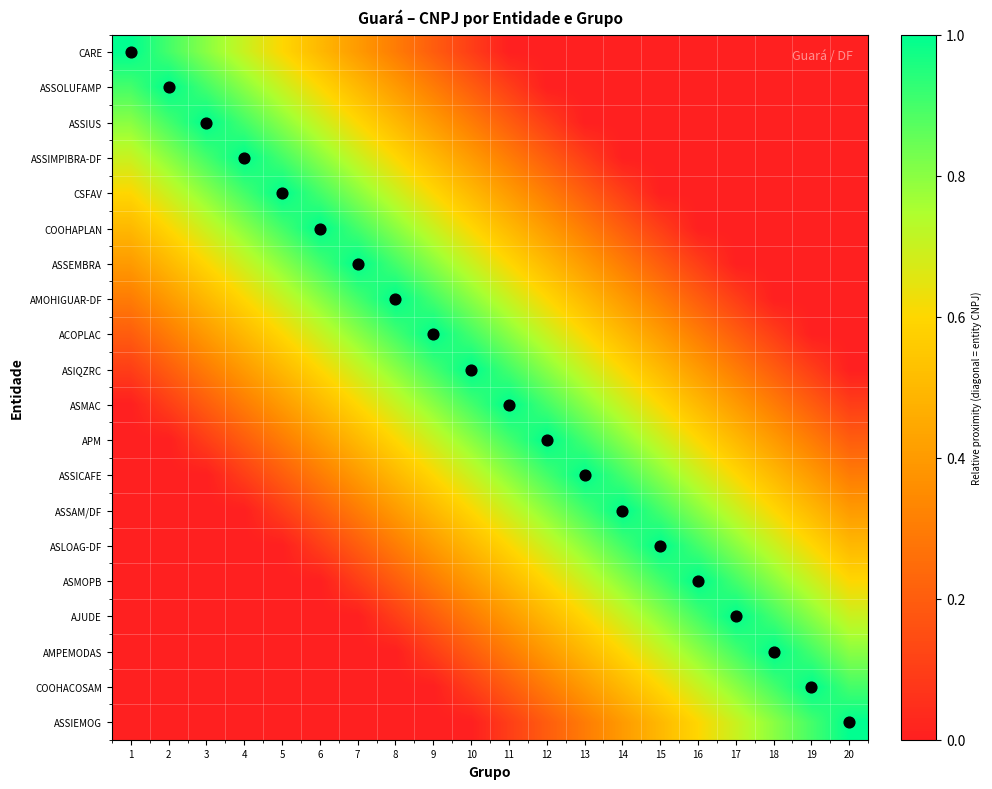

Reading right to left, transcribe all the data shown in this chart.

CARE: 20=0.0	19=0.0	18=0.0	17=0.0	16=0.0	15=0.0	14=0.0	13=0.0	12=0.0	11=0.0	10=0.1	9=0.2	8=0.3	7=0.4	6=0.5	5=0.6	4=0.7	3=0.8	2=0.9	1=1.0
ASSOLUFAMP: 20=0.0	19=0.0	18=0.0	17=0.0	16=0.0	15=0.0	14=0.0	13=0.0	12=0.0	11=0.1	10=0.2	9=0.3	8=0.4	7=0.5	6=0.6	5=0.7	4=0.8	3=0.9	2=1.0	1=0.9
ASSIUS: 20=0.0	19=0.0	18=0.0	17=0.0	16=0.0	15=0.0	14=0.0	13=0.0	12=0.1	11=0.2	10=0.3	9=0.4	8=0.5	7=0.6	6=0.7	5=0.8	4=0.9	3=1.0	2=0.9	1=0.8
ASSIMPIBRA-DF: 20=0.0	19=0.0	18=0.0	17=0.0	16=0.0	15=0.0	14=0.0	13=0.1	12=0.2	11=0.3	10=0.4	9=0.5	8=0.6	7=0.7	6=0.8	5=0.9	4=1.0	3=0.9	2=0.8	1=0.7
CSFAV: 20=0.0	19=0.0	18=0.0	17=0.0	16=0.0	15=0.0	14=0.1	13=0.2	12=0.3	11=0.4	10=0.5	9=0.6	8=0.7	7=0.8	6=0.9	5=1.0	4=0.9	3=0.8	2=0.7	1=0.6
COOHAPLAN: 20=0.0	19=0.0	18=0.0	17=0.0	16=0.0	15=0.1	14=0.2	13=0.3	12=0.4	11=0.5	10=0.6	9=0.7	8=0.8	7=0.9	6=1.0	5=0.9	4=0.8	3=0.7	2=0.6	1=0.5
ASSEMBRA: 20=0.0	19=0.0	18=0.0	17=0.0	16=0.1	15=0.2	14=0.3	13=0.4	12=0.5	11=0.6	10=0.7	9=0.8	8=0.9	7=1.0	6=0.9	5=0.8	4=0.7	3=0.6	2=0.5	1=0.4
AMOHIGUAR-DF: 20=0.0	19=0.0	18=0.0	17=0.1	16=0.2	15=0.3	14=0.4	13=0.5	12=0.6	11=0.7	10=0.8	9=0.9	8=1.0	7=0.9	6=0.8	5=0.7	4=0.6	3=0.5	2=0.4	1=0.3
ACOPLAC: 20=0.0	19=0.0	18=0.1	17=0.2	16=0.3	15=0.4	14=0.5	13=0.6	12=0.7	11=0.8	10=0.9	9=1.0	8=0.9	7=0.8	6=0.7	5=0.6	4=0.5	3=0.4	2=0.3	1=0.2
ASIQZRC: 20=0.0	19=0.1	18=0.2	17=0.3	16=0.4	15=0.5	14=0.6	13=0.7	12=0.8	11=0.9	10=1.0	9=0.9	8=0.8	7=0.7	6=0.6	5=0.5	4=0.4	3=0.3	2=0.2	1=0.1
ASMAC: 20=0.1	19=0.2	18=0.3	17=0.4	16=0.5	15=0.6	14=0.7	13=0.8	12=0.9	11=1.0	10=0.9	9=0.8	8=0.7	7=0.6	6=0.5	5=0.4	4=0.3	3=0.2	2=0.1	1=0.0
APM: 20=0.2	19=0.3	18=0.4	17=0.5	16=0.6	15=0.7	14=0.8	13=0.9	12=1.0	11=0.9	10=0.8	9=0.7	8=0.6	7=0.5	6=0.4	5=0.3	4=0.2	3=0.1	2=0.0	1=0.0
ASSICAFE: 20=0.3	19=0.4	18=0.5	17=0.6	16=0.7	15=0.8	14=0.9	13=1.0	12=0.9	11=0.8	10=0.7	9=0.6	8=0.5	7=0.4	6=0.3	5=0.2	4=0.1	3=0.0	2=0.0	1=0.0
ASSAM/DF: 20=0.4	19=0.5	18=0.6	17=0.7	16=0.8	15=0.9	14=1.0	13=0.9	12=0.8	11=0.7	10=0.6	9=0.5	8=0.4	7=0.3	6=0.2	5=0.1	4=0.0	3=0.0	2=0.0	1=0.0
ASLOAG-DF: 20=0.5	19=0.6	18=0.7	17=0.8	16=0.9	15=1.0	14=0.9	13=0.8	12=0.7	11=0.6	10=0.5	9=0.4	8=0.3	7=0.2	6=0.1	5=0.0	4=0.0	3=0.0	2=0.0	1=0.0
ASMOPB: 20=0.6	19=0.7	18=0.8	17=0.9	16=1.0	15=0.9	14=0.8	13=0.7	12=0.6	11=0.5	10=0.4	9=0.3	8=0.2	7=0.1	6=0.0	5=0.0	4=0.0	3=0.0	2=0.0	1=0.0
AJUDE: 20=0.7	19=0.8	18=0.9	17=1.0	16=0.9	15=0.8	14=0.7	13=0.6	12=0.5	11=0.4	10=0.3	9=0.2	8=0.1	7=0.0	6=0.0	5=0.0	4=0.0	3=0.0	2=0.0	1=0.0
AMPEMODAS: 20=0.8	19=0.9	18=1.0	17=0.9	16=0.8	15=0.7	14=0.6	13=0.5	12=0.4	11=0.3	10=0.2	9=0.1	8=0.0	7=0.0	6=0.0	5=0.0	4=0.0	3=0.0	2=0.0	1=0.0
COOHACOSAM: 20=0.9	19=1.0	18=0.9	17=0.8	16=0.7	15=0.6	14=0.5	13=0.4	12=0.3	11=0.2	10=0.1	9=0.0	8=0.0	7=0.0	6=0.0	5=0.0	4=0.0	3=0.0	2=0.0	1=0.0
ASSIEMOG: 20=1.0	19=0.9	18=0.8	17=0.7	16=0.6	15=0.5	14=0.4	13=0.3	12=0.2	11=0.1	10=0.0	9=0.0	8=0.0	7=0.0	6=0.0	5=0.0	4=0.0	3=0.0	2=0.0	1=0.0